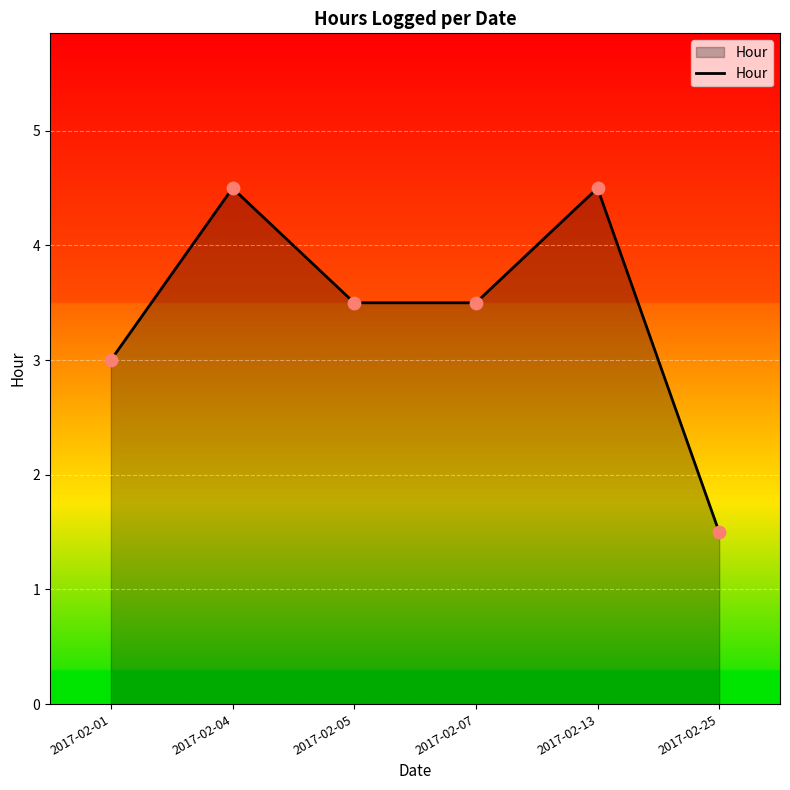

What is the change in value from 2017-02-01 to 2017-02-13?

+1.5